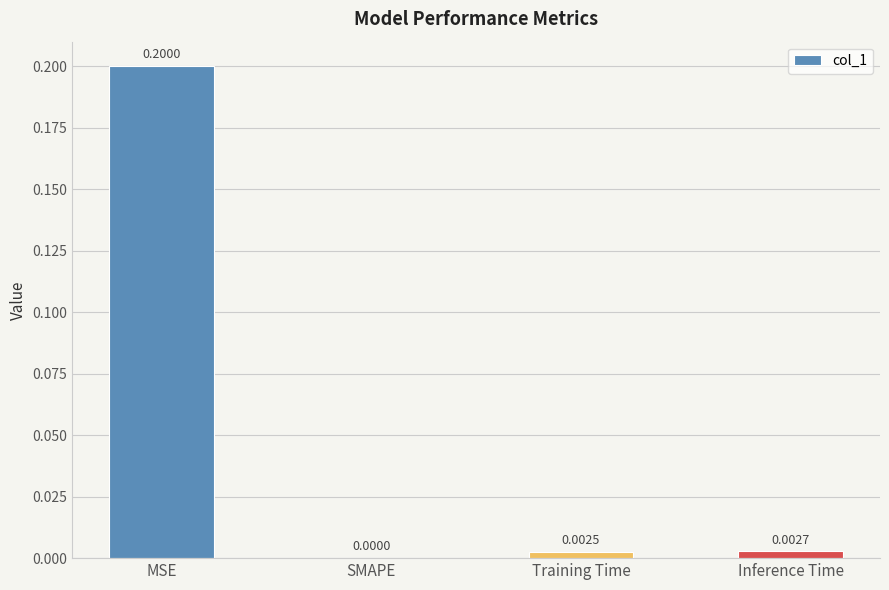

What is the sum of all values?

0.2